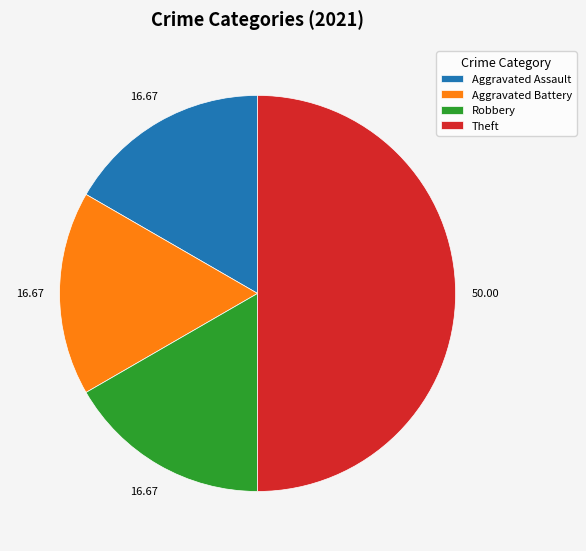

Between Theft and Robbery, which is larger?

Theft